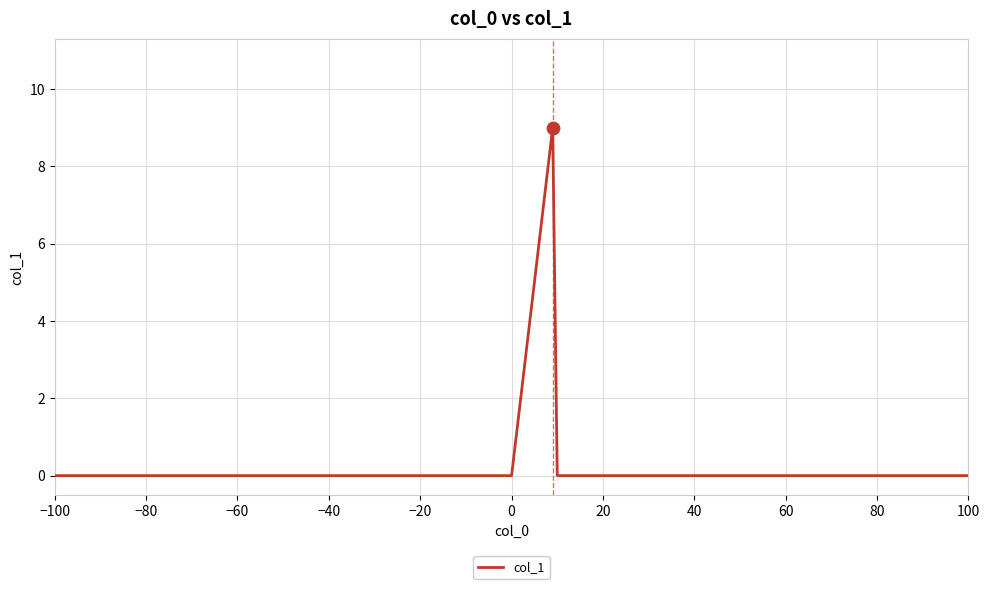

What is the maximum value shown in the chart?

9